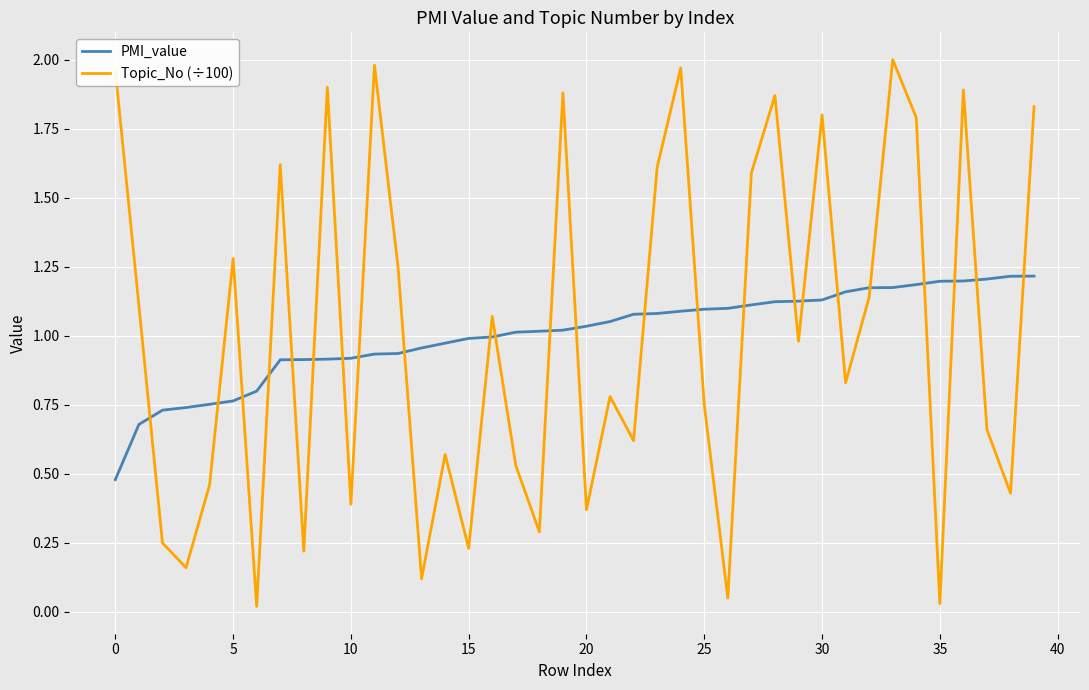

After their last crossing, which series has the higher values: PMI_value or Topic_No (÷100)?

Topic_No (÷100)